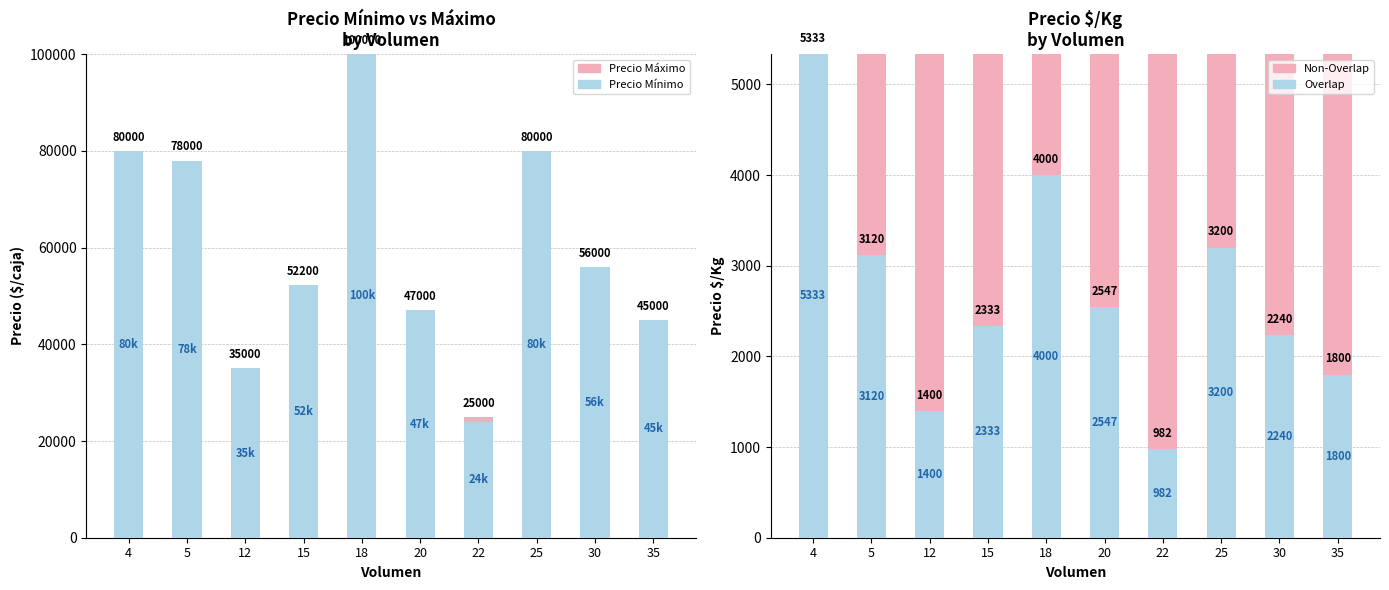

The Precio $/Kg series shows 5333 at 4. True or false?

True